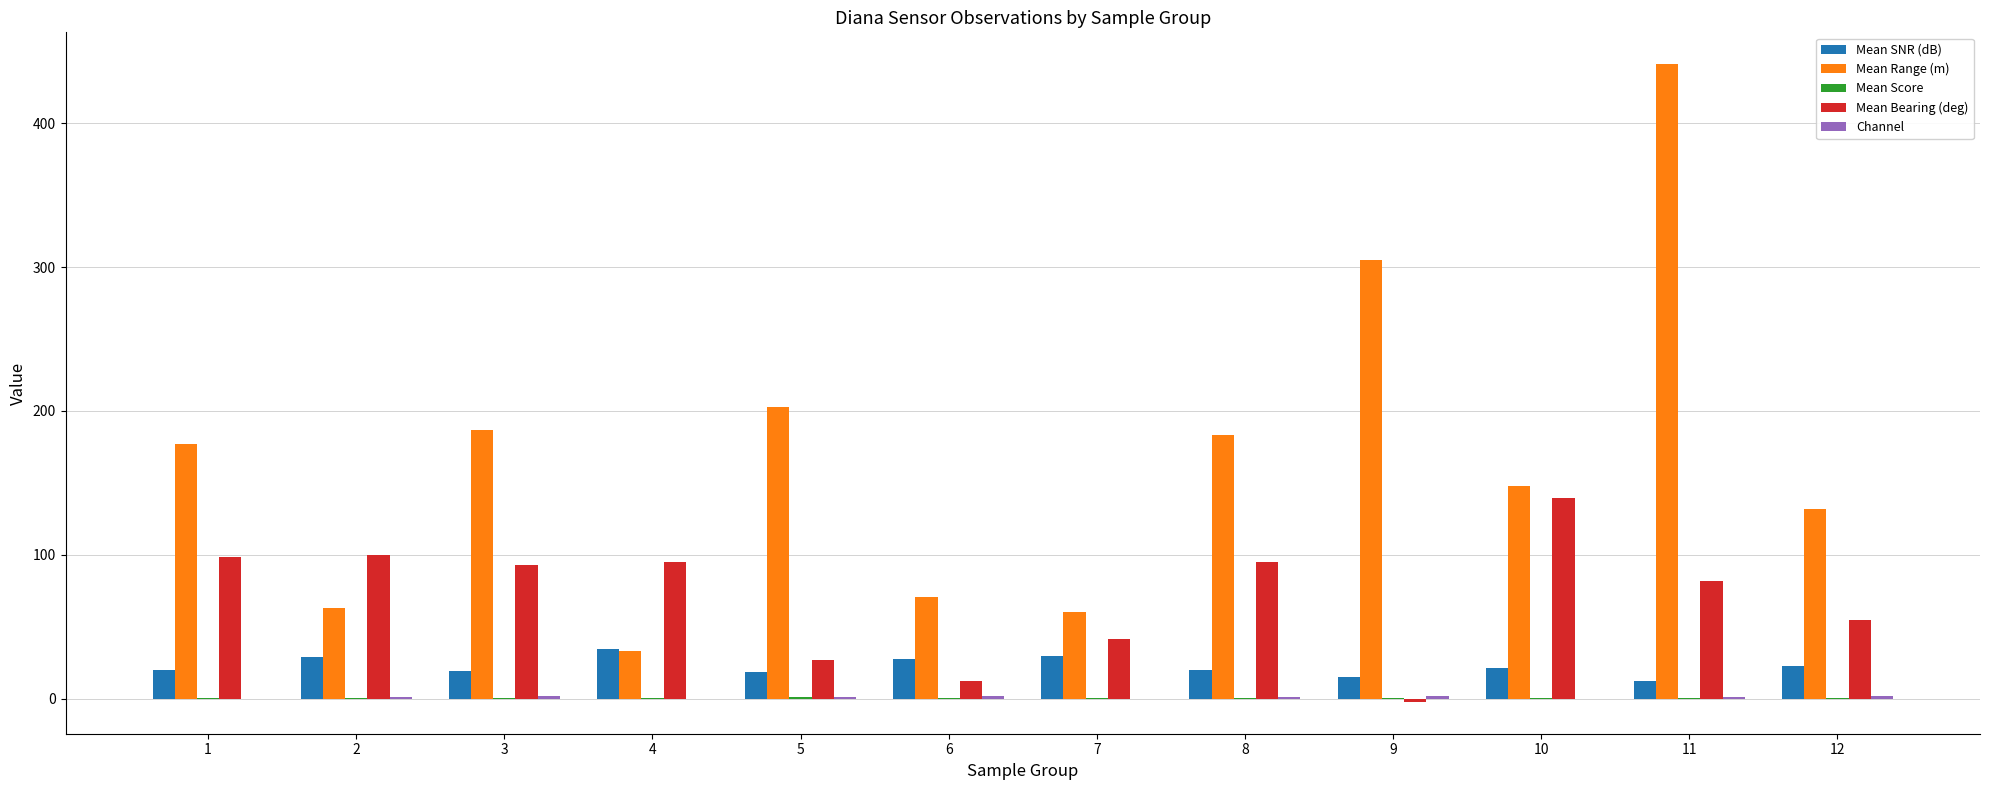

What is the greatest value displayed?

441.0